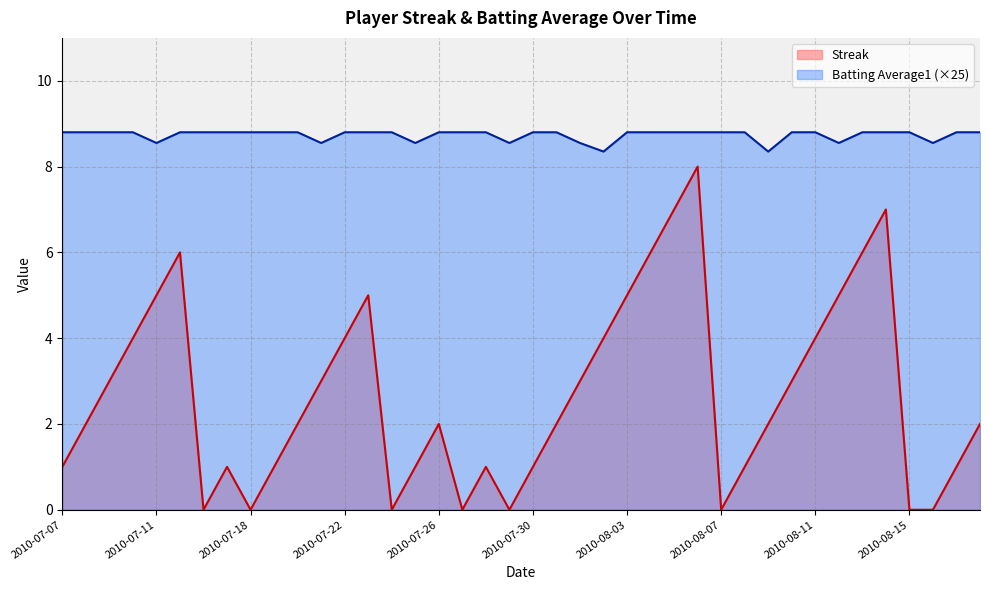

How many Streak values are between 1 and 5?

26